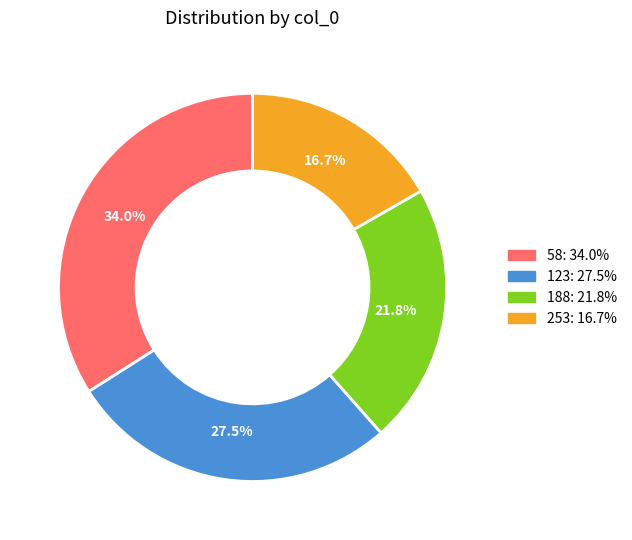

Is it true that 123 is 39% of the pie?

False